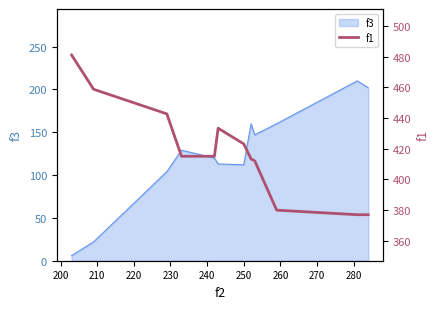

What is the highest value of the f3 series?

210